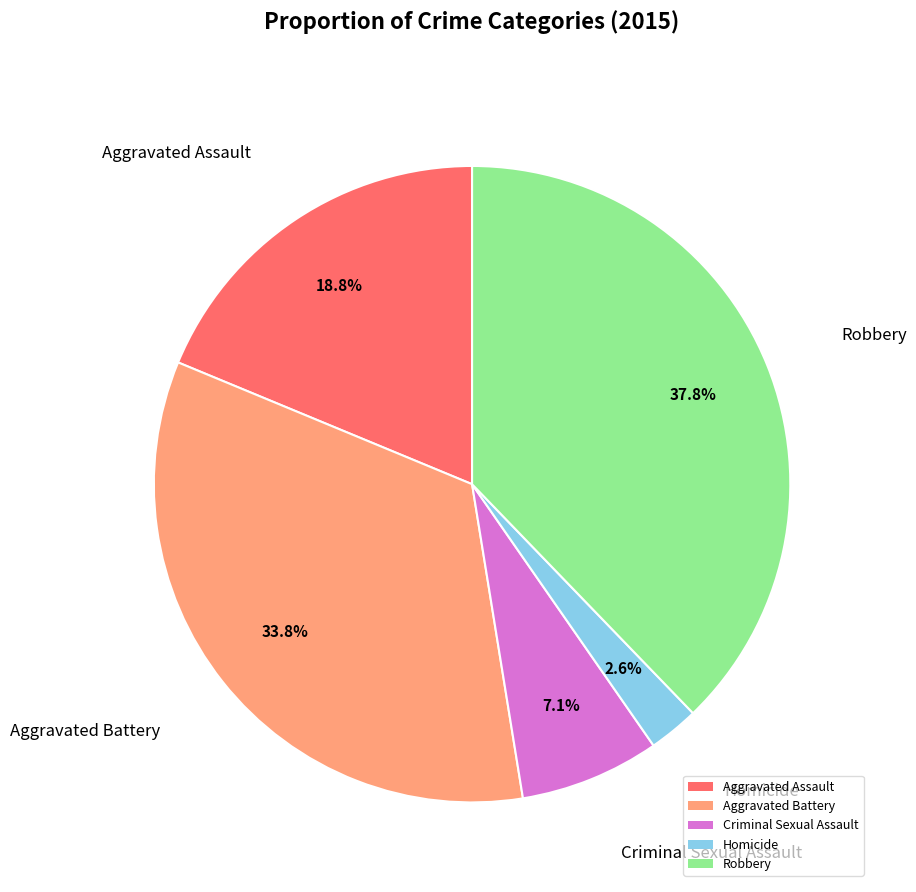

Rank the categories by value from highest to lowest.

Robbery, Aggravated Battery, Aggravated Assault, Criminal Sexual Assault, Homicide